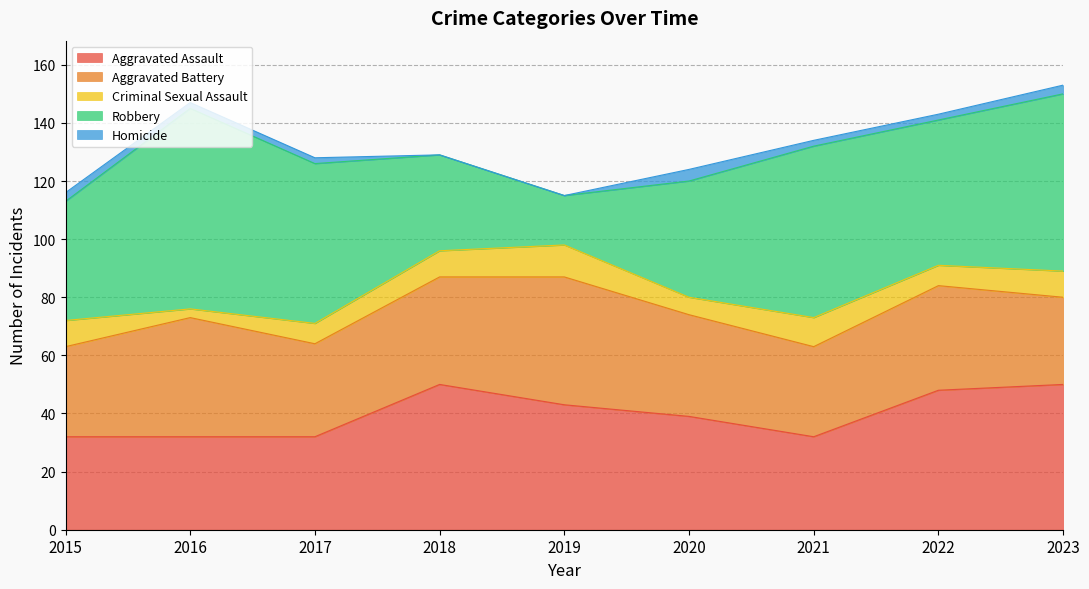

True or false: Homicide and Aggravated Assault cross at least once.

False